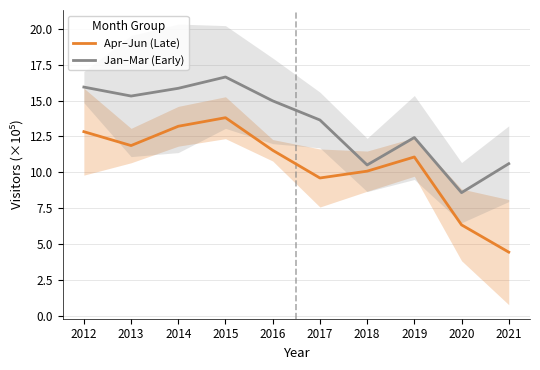

At how many categories does at least one series exceed 15?

4